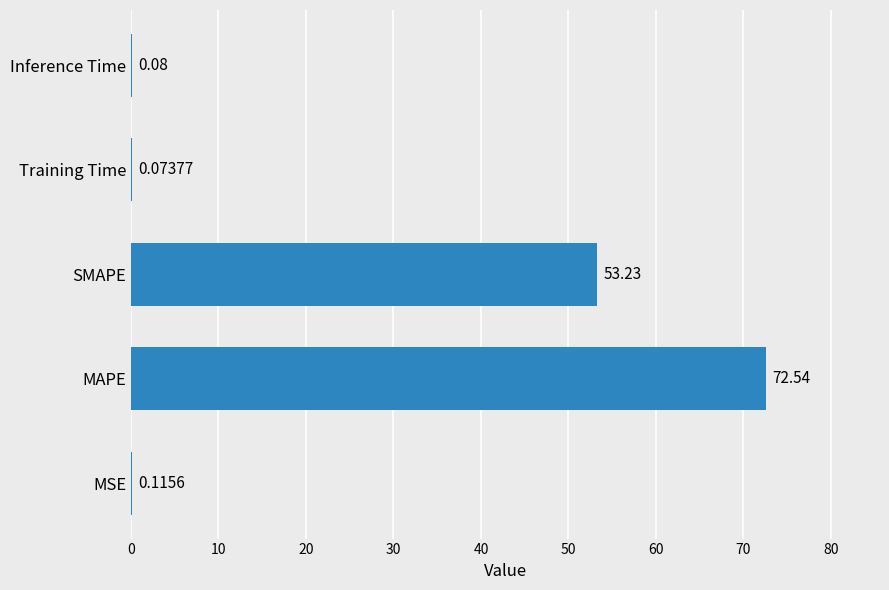

What is the change in value from MSE to MAPE?

+72.4